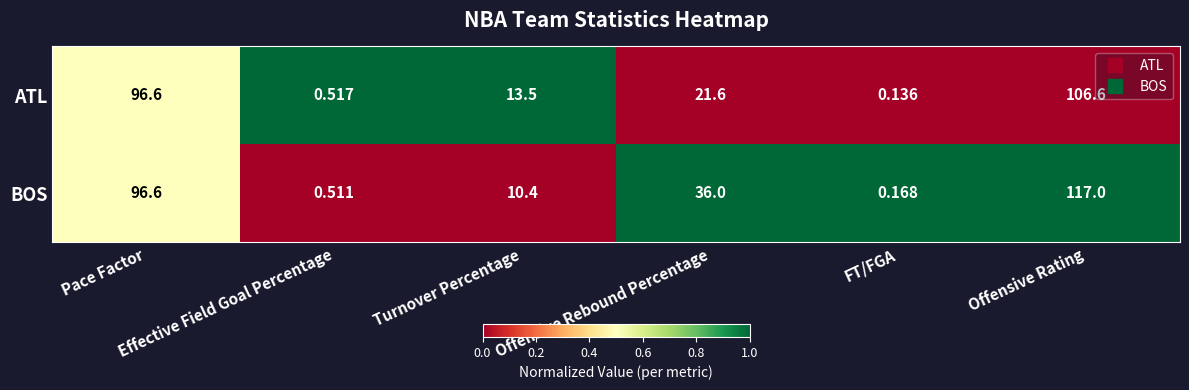

List the series in order of their overall mean, highest first.

BOS, ATL